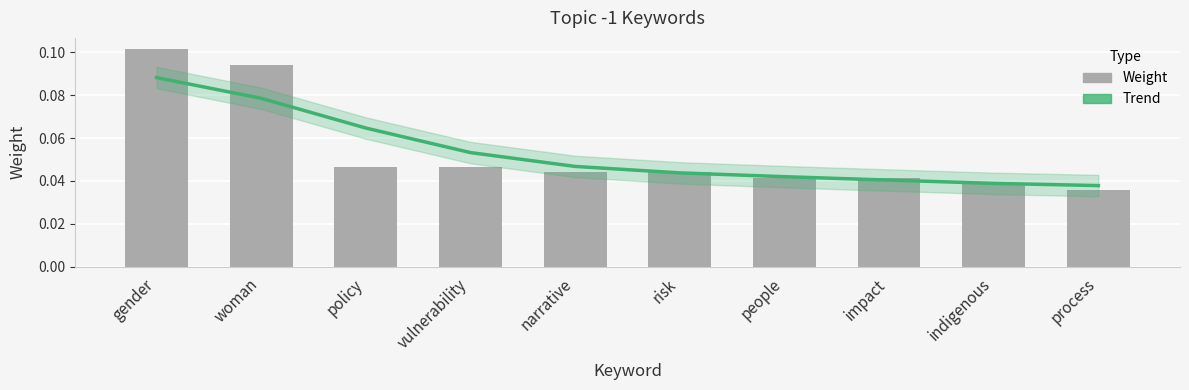

What is the average value of the weight series?

0.1